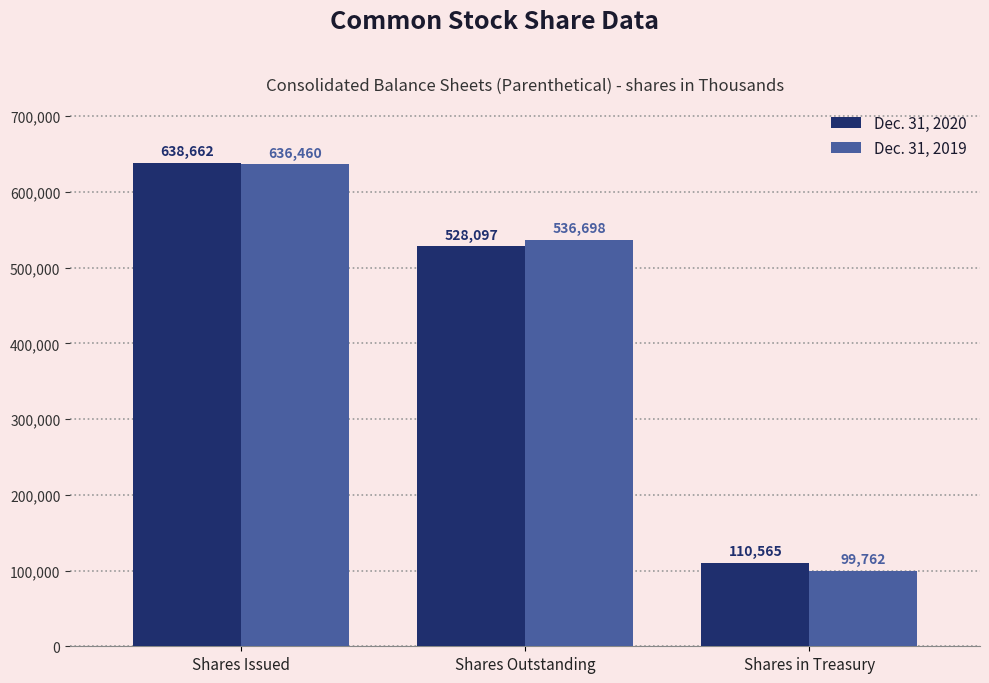

List the series in order of their overall mean, lowest first.

Dec. 31, 2019, Dec. 31, 2020